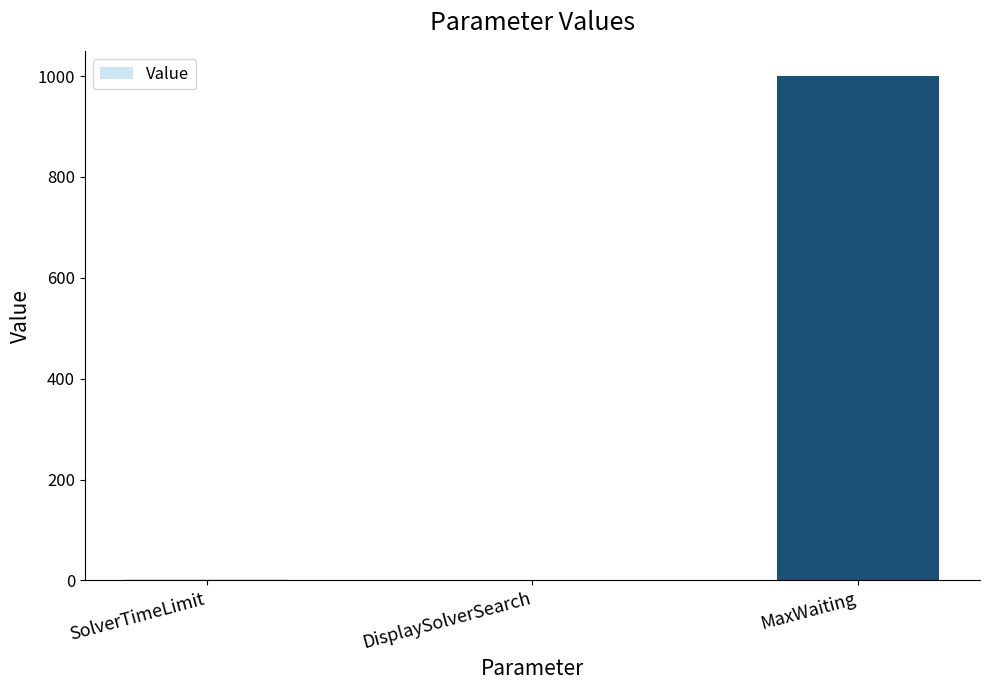

What is the change in value from SolverTimeLimit to MaxWaiting?

+998